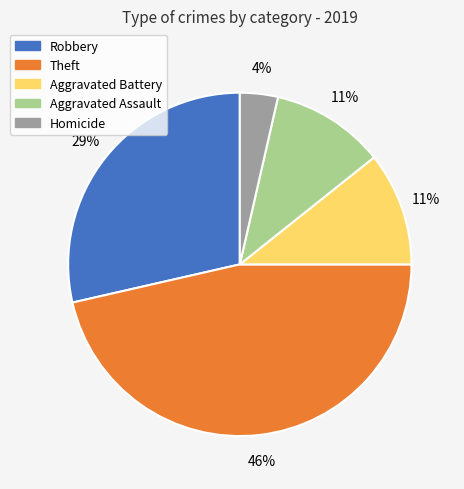

Do Aggravated Assault and Homicide together represent more than half of the pie?

No